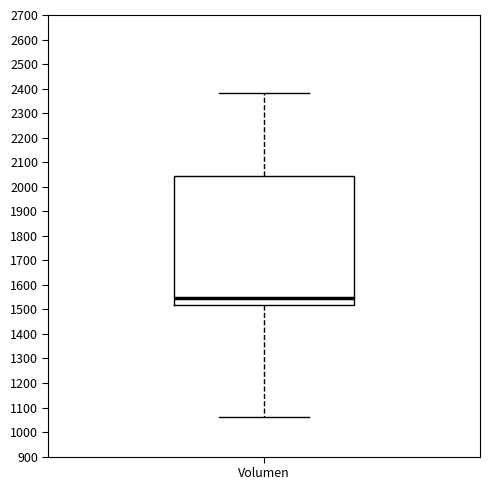

Where does the upper whisker of the box for Volumen end on the y-axis? The values are not printed on the chart, so give them approximately, as read against the axis.

2380